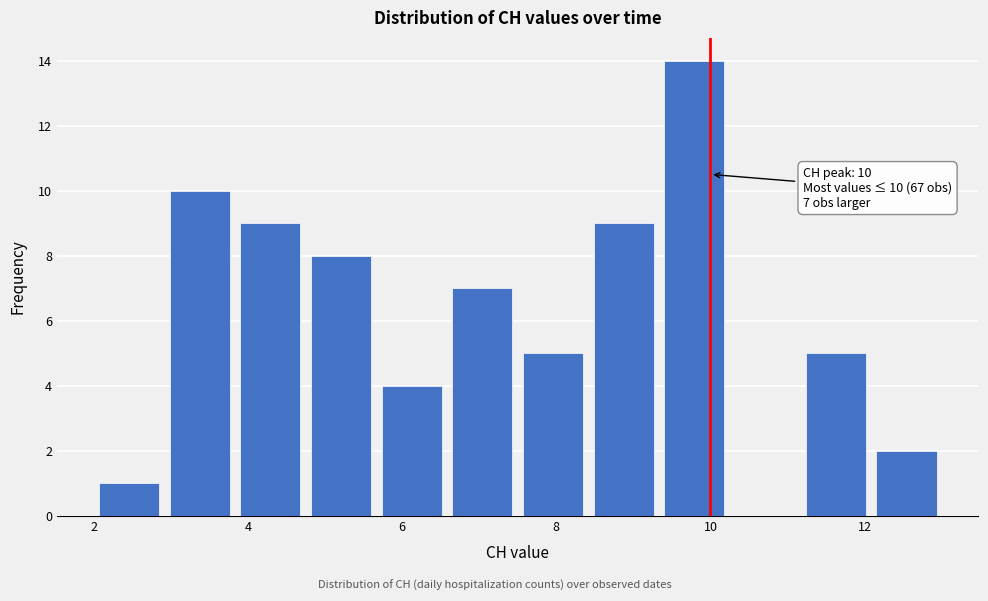

Over which range of the x-axis is the bar tallest?

9.4 to 10.2